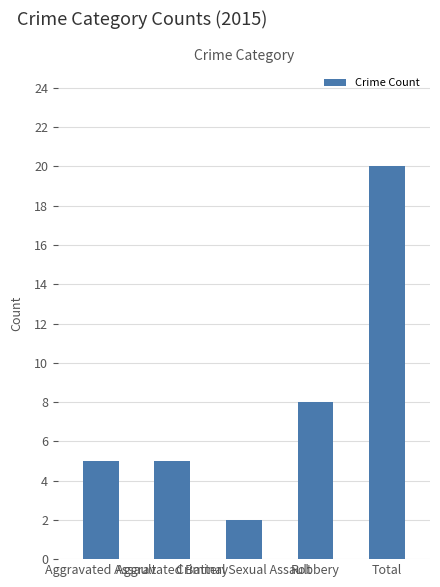

How many bars are there in total?

5